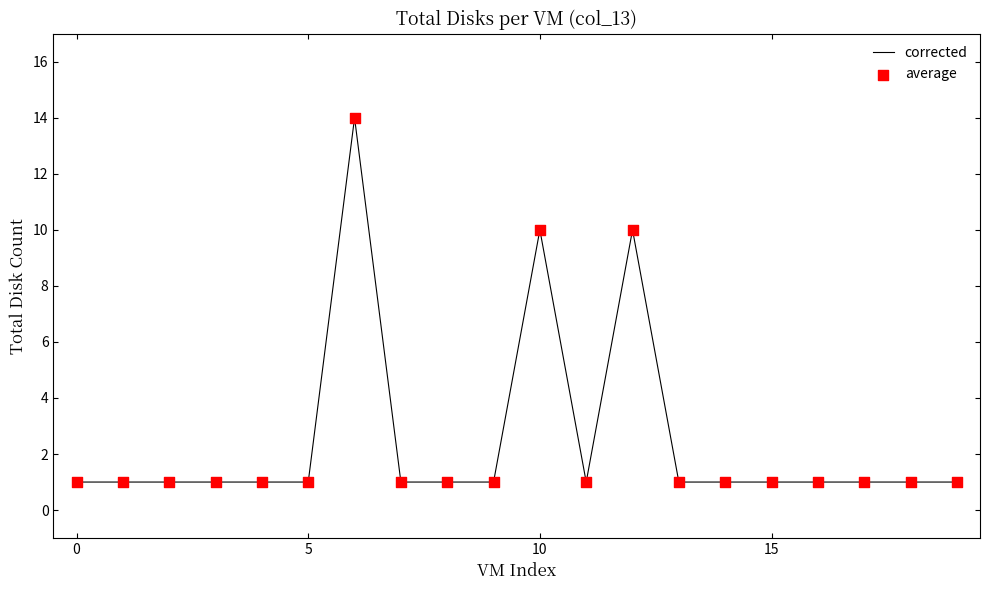

What is the maximum value shown in the chart?

14